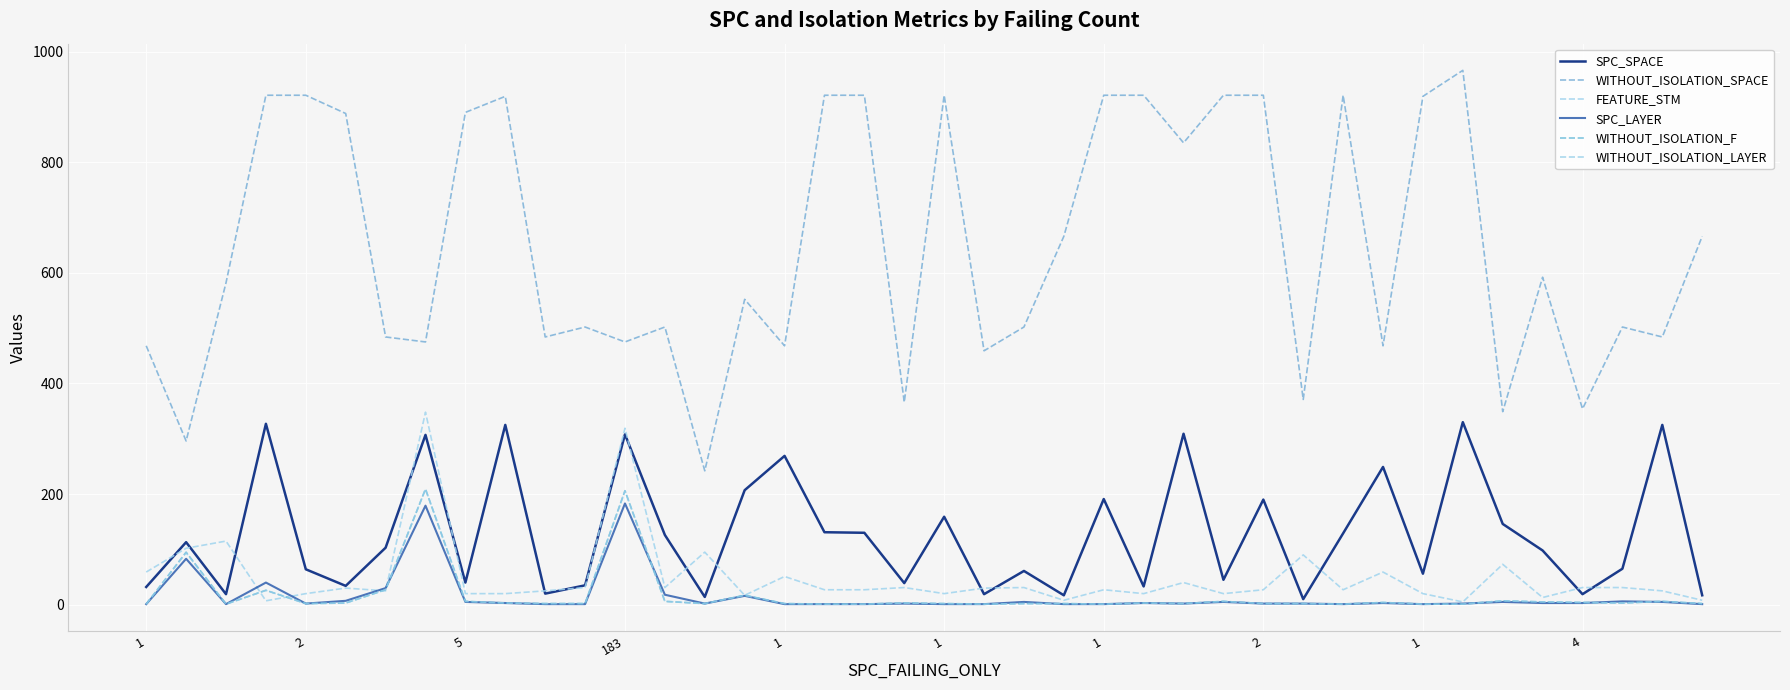

At how many categories does at least one series exceed 296?

38